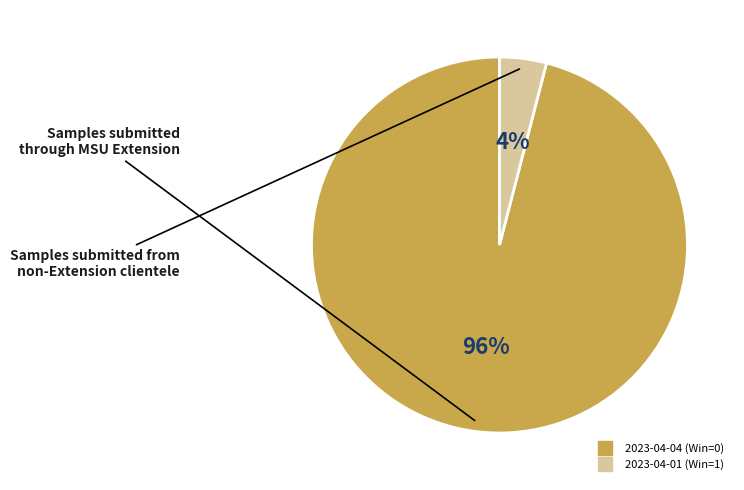

To the nearest percent, what is the average slice percentage?

50%